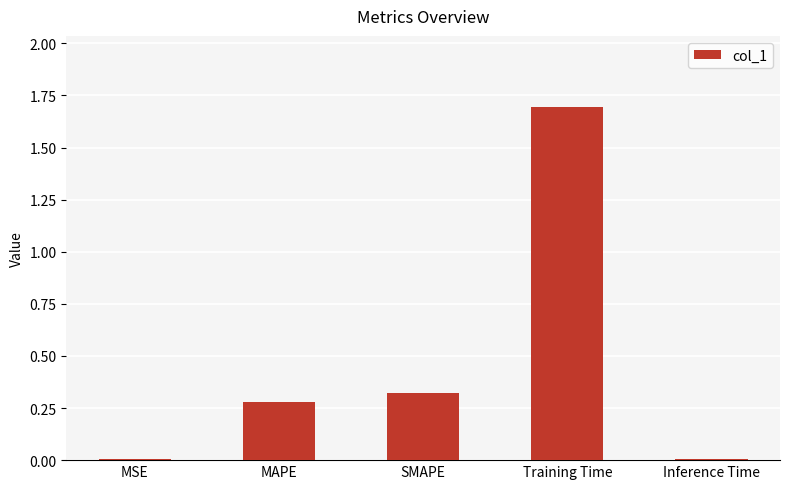

What is the label of the 1st bar from the left?

MSE